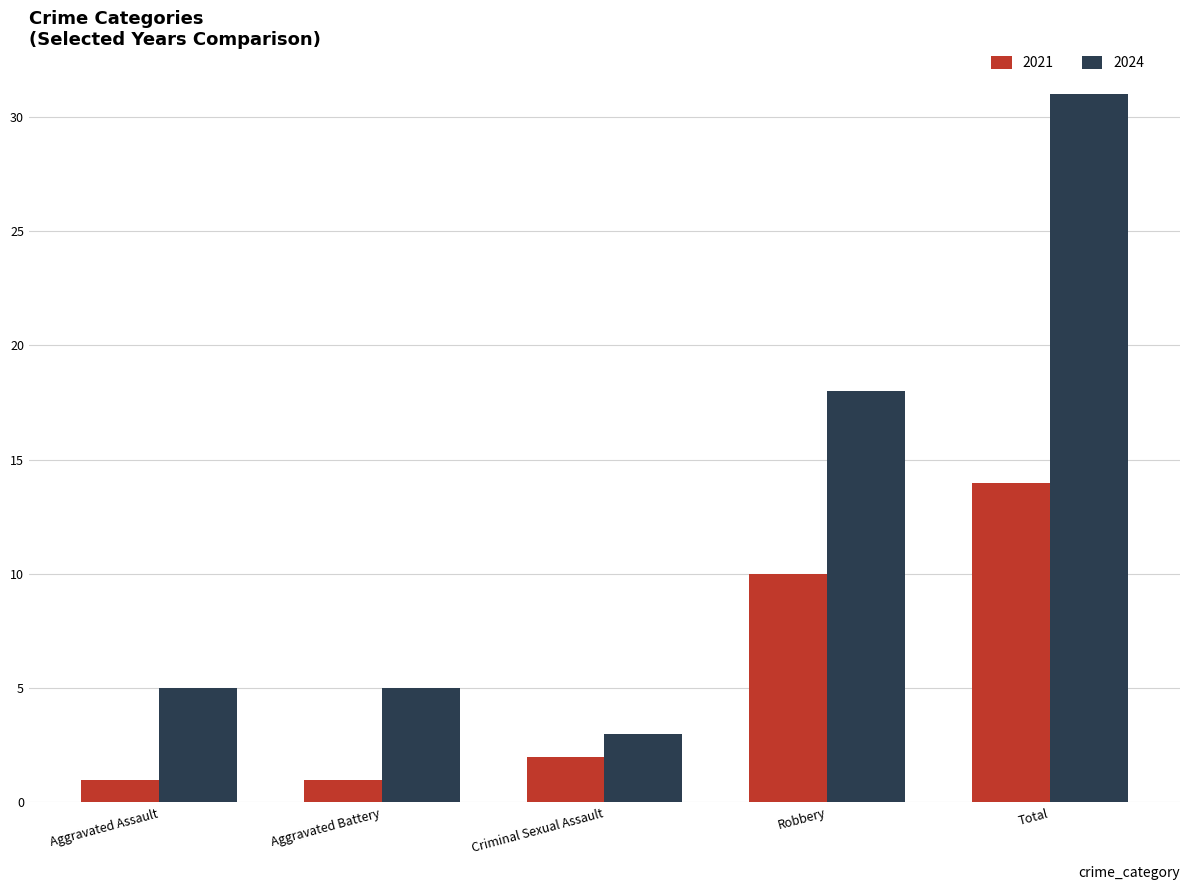

Reading left to right, transcribe all the data shown in this chart.

2021: Aggravated Assault=1	Aggravated Battery=1	Criminal Sexual Assault=2	Robbery=10	Total=14
2024: Aggravated Assault=5	Aggravated Battery=5	Criminal Sexual Assault=3	Robbery=18	Total=31